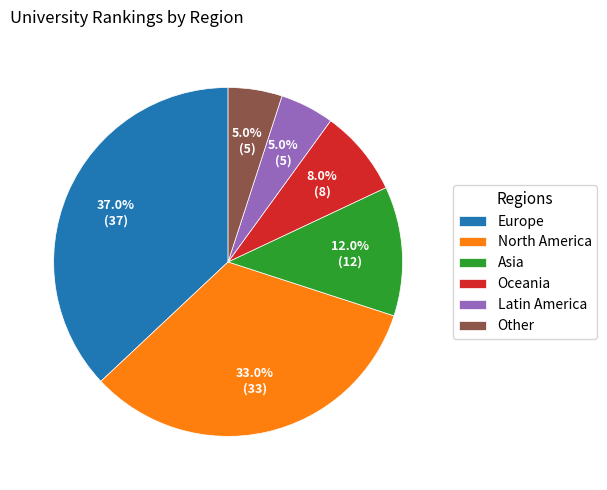

Which slice is the largest?

Europe